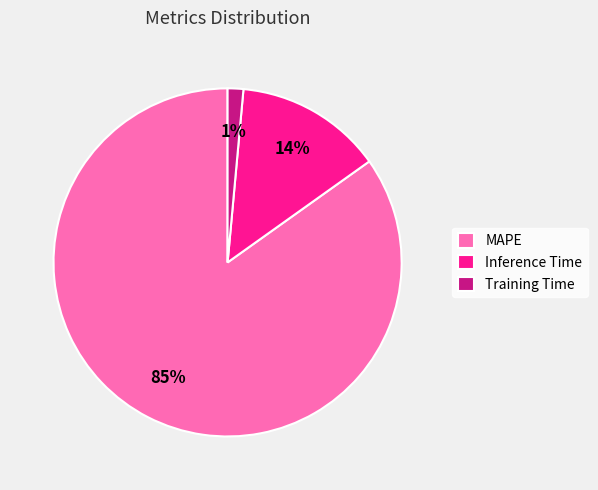

Which slice is the largest?

MAPE